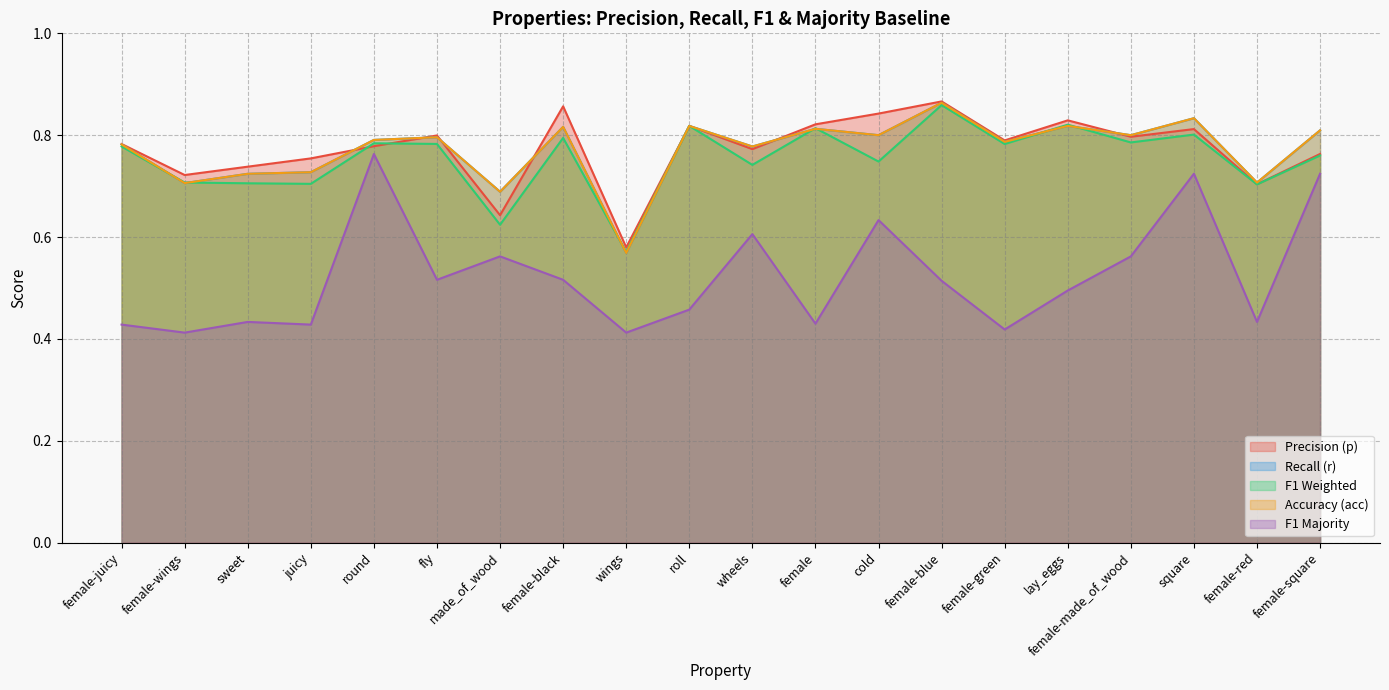

How many lines are shown in the chart?

5